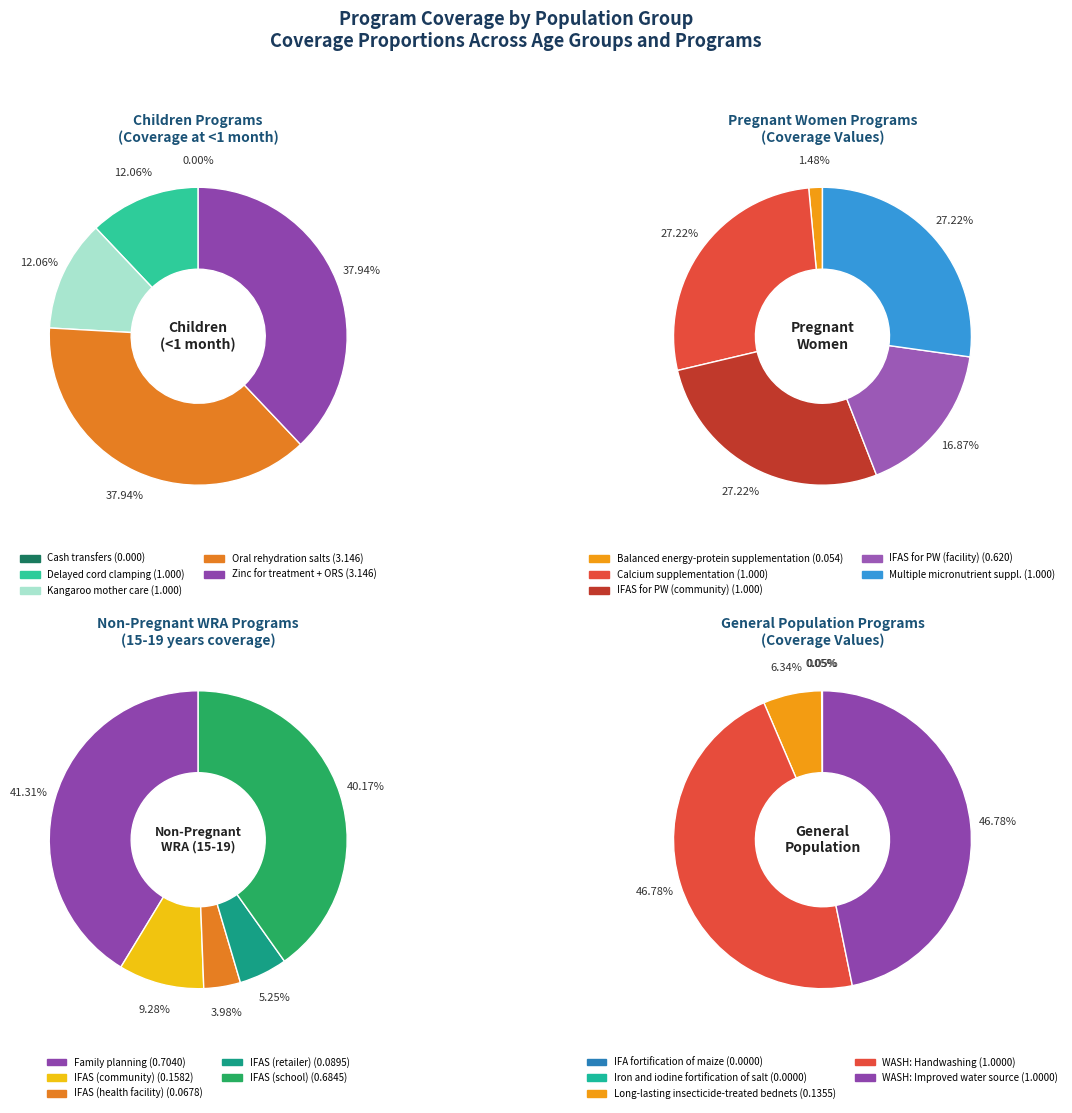

Is there a majority slice in this chart?

No